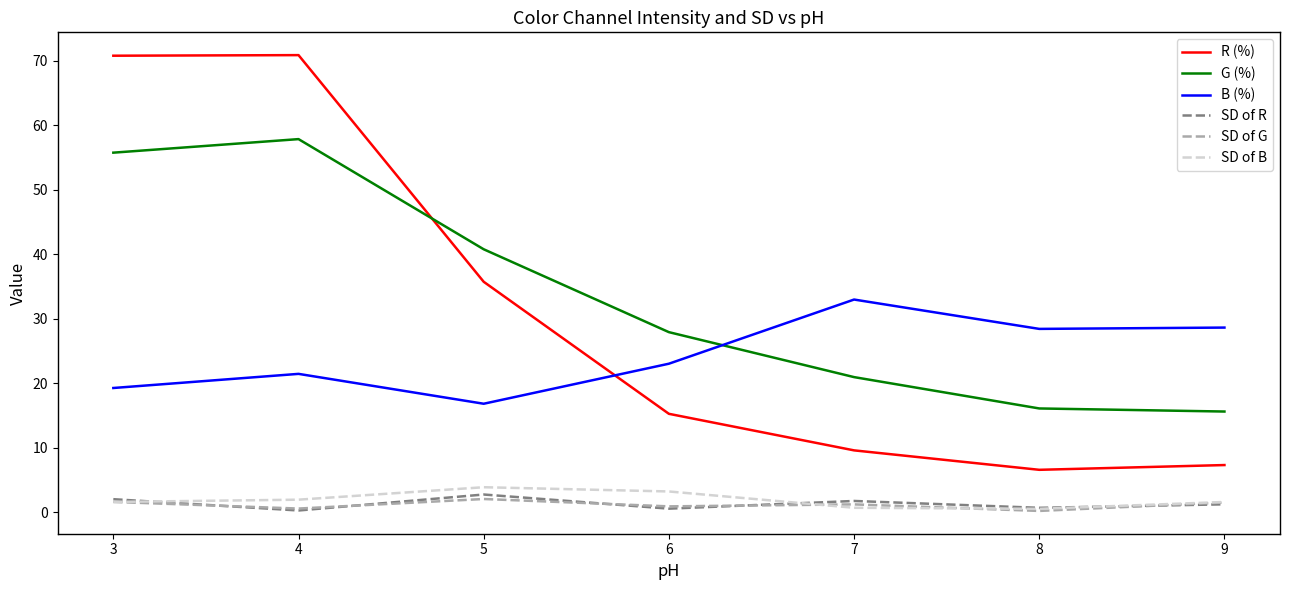

What is the highest value of the SD of B series?

3.9